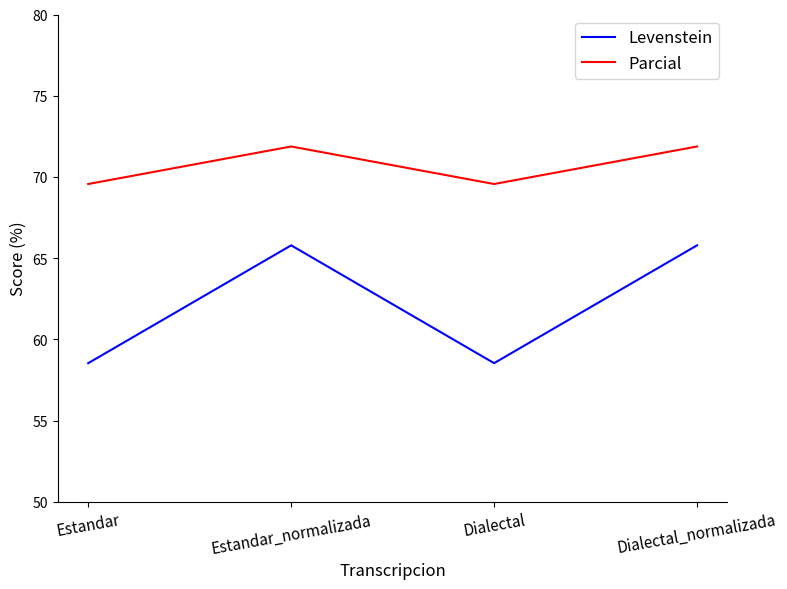

Count the number of categories in the chart.

4